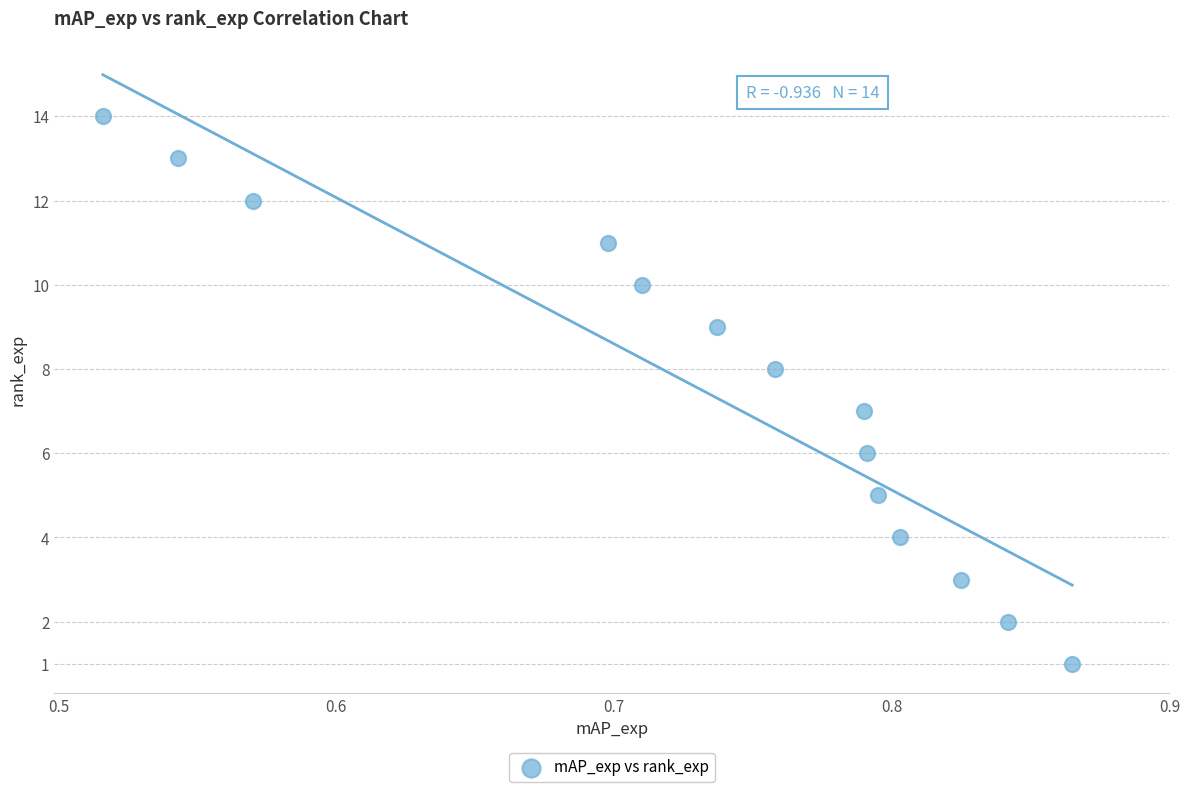

What is the range of Y values (max minus min)?

13